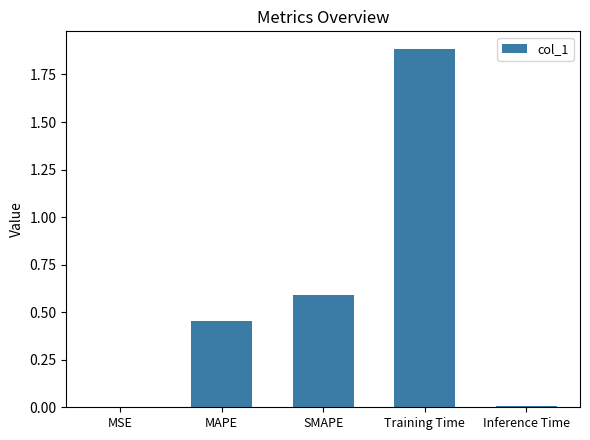

Which has a higher value, SMAPE or Inference Time?

SMAPE